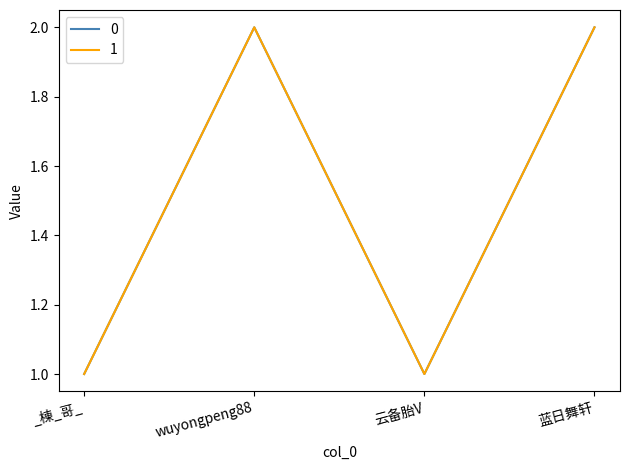

Is this an area chart (filled region under the line)?

No